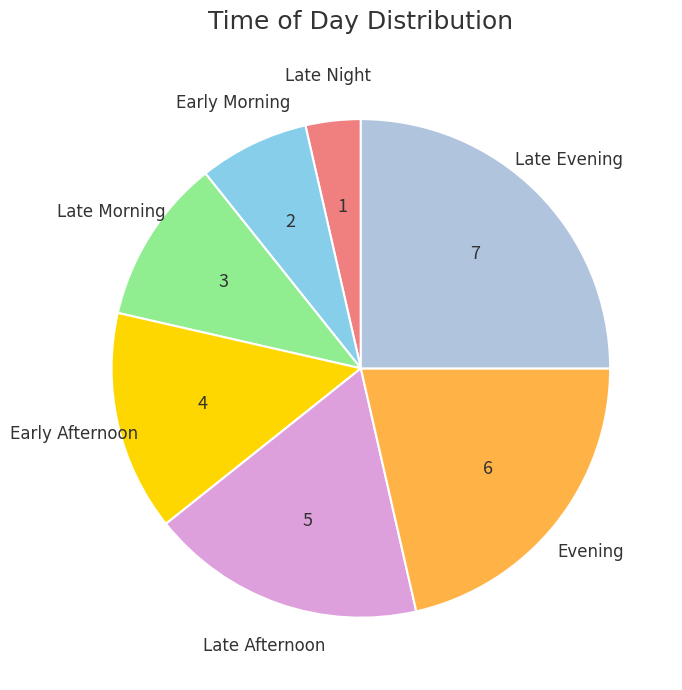

Is there any slice that represents more than half of the pie?

No